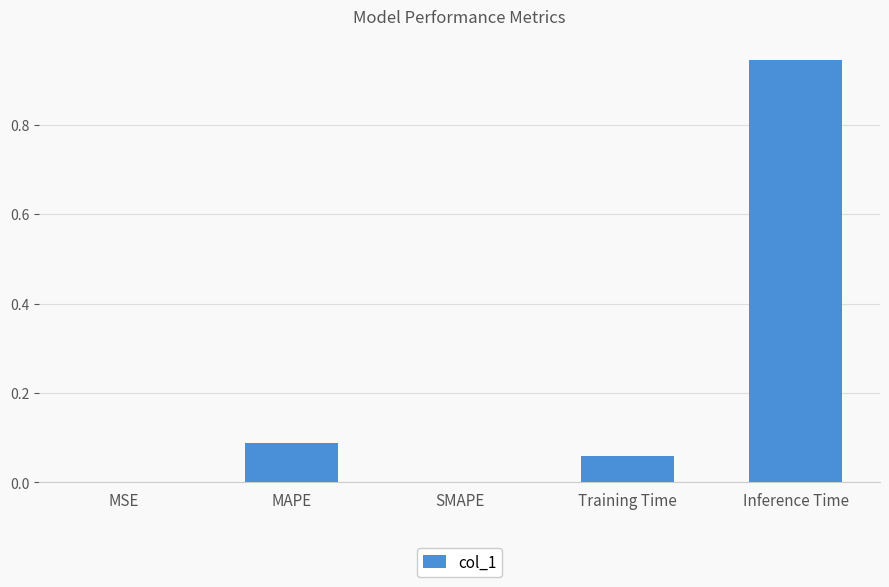

Are the bars grouped side by side (vs. stacked)?

No